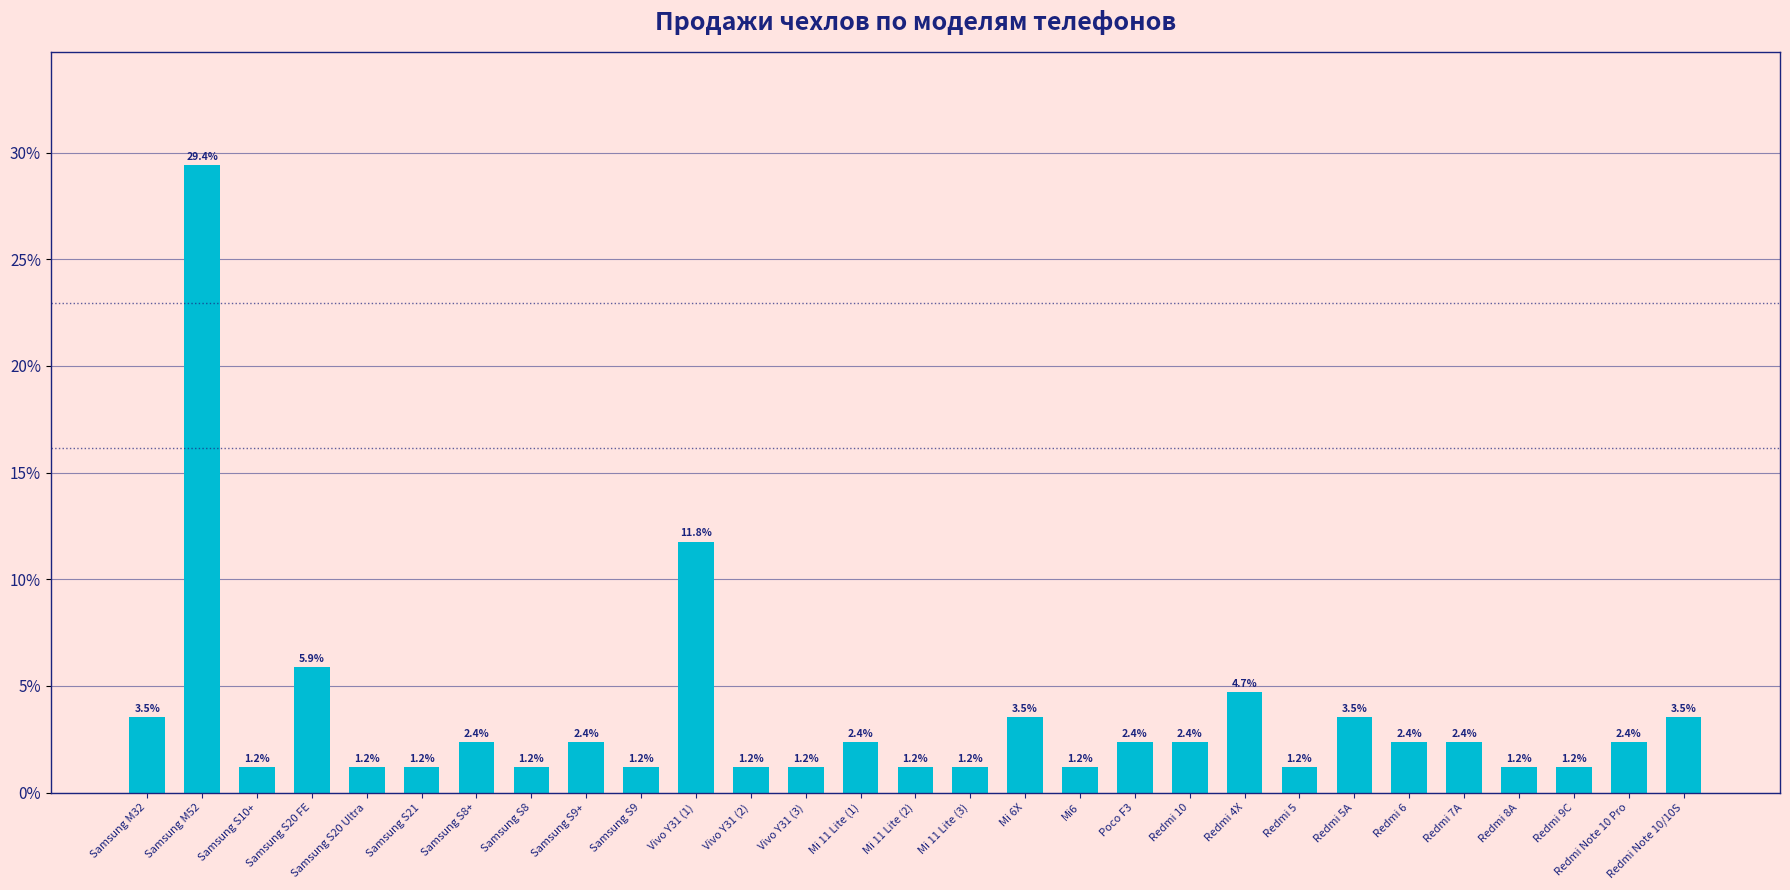

Does the chart contain any negative values?

No